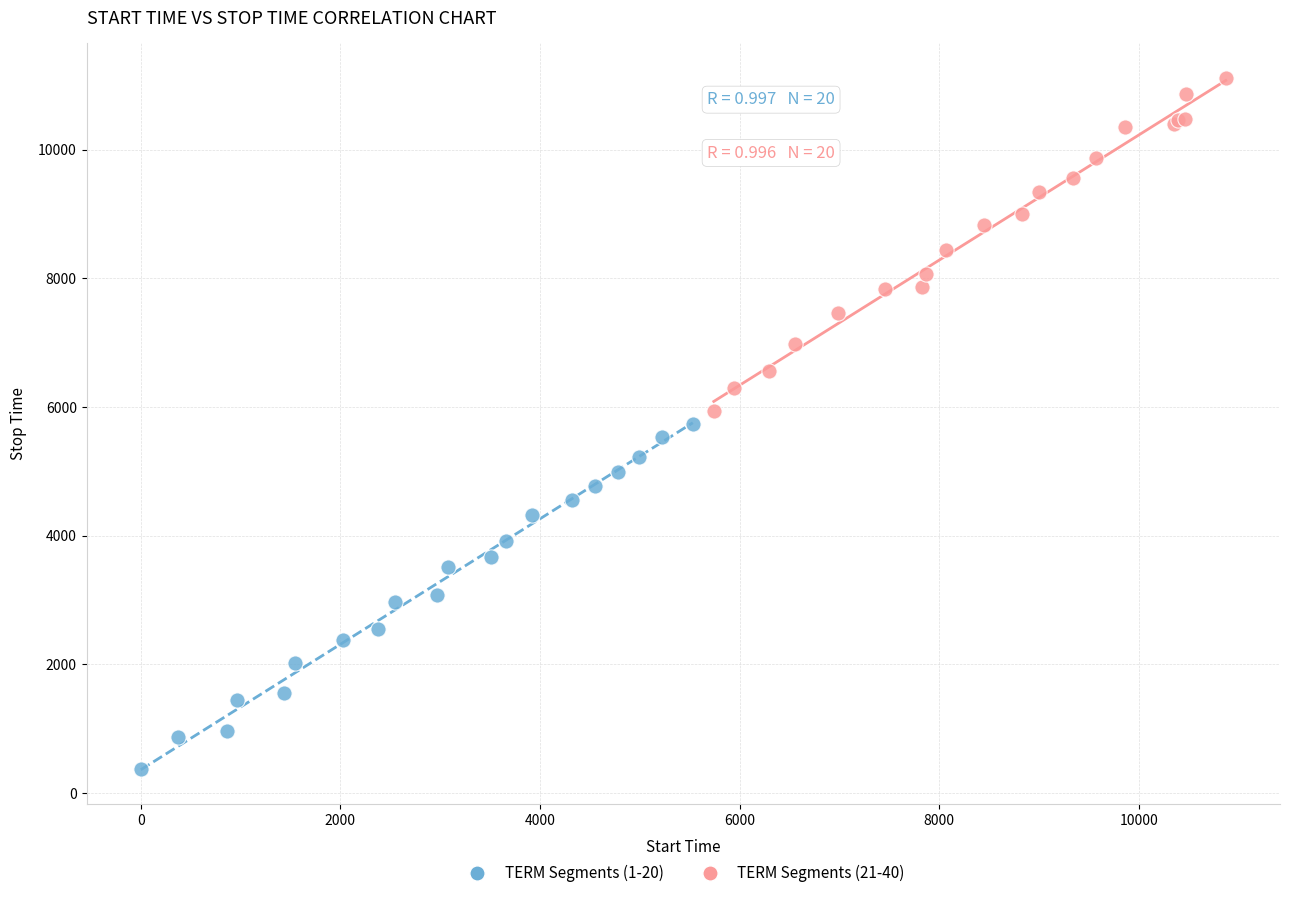

Which series contains the lowest Y value?

TERM Segments (1-20)